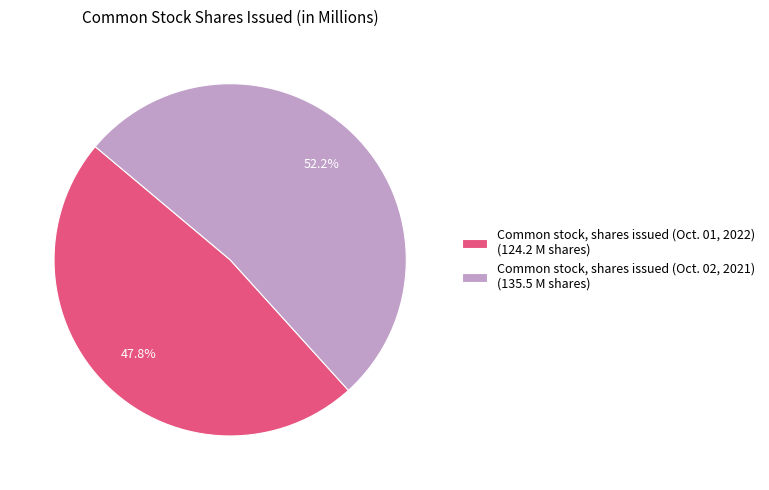

To the nearest percent, what is the combined percentage of Common stock, shares issued (Oct. 01, 2022) and Common stock, shares issued (Oct. 02, 2021)?

100%